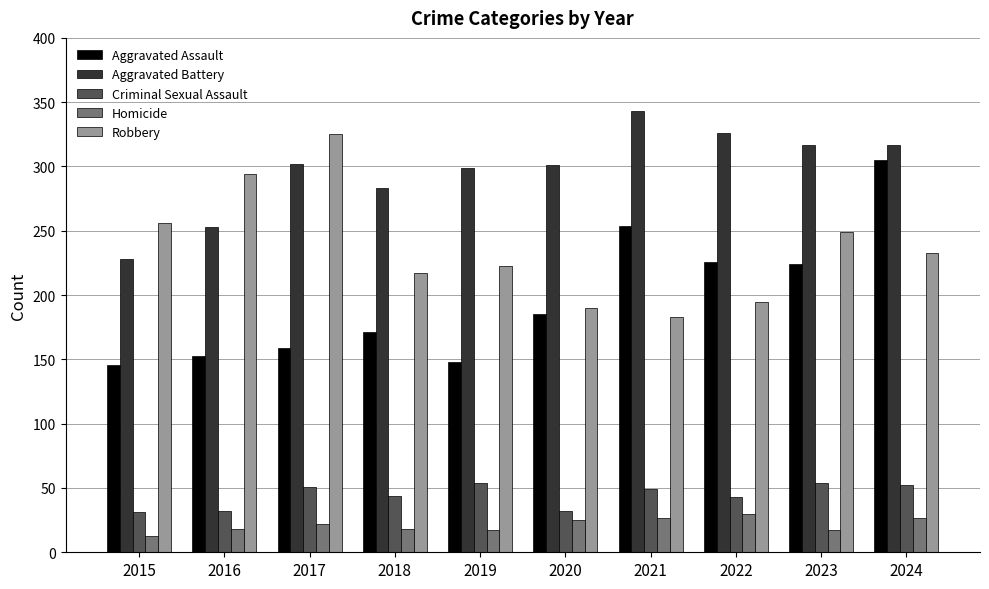

How many groups of bars are there?

10